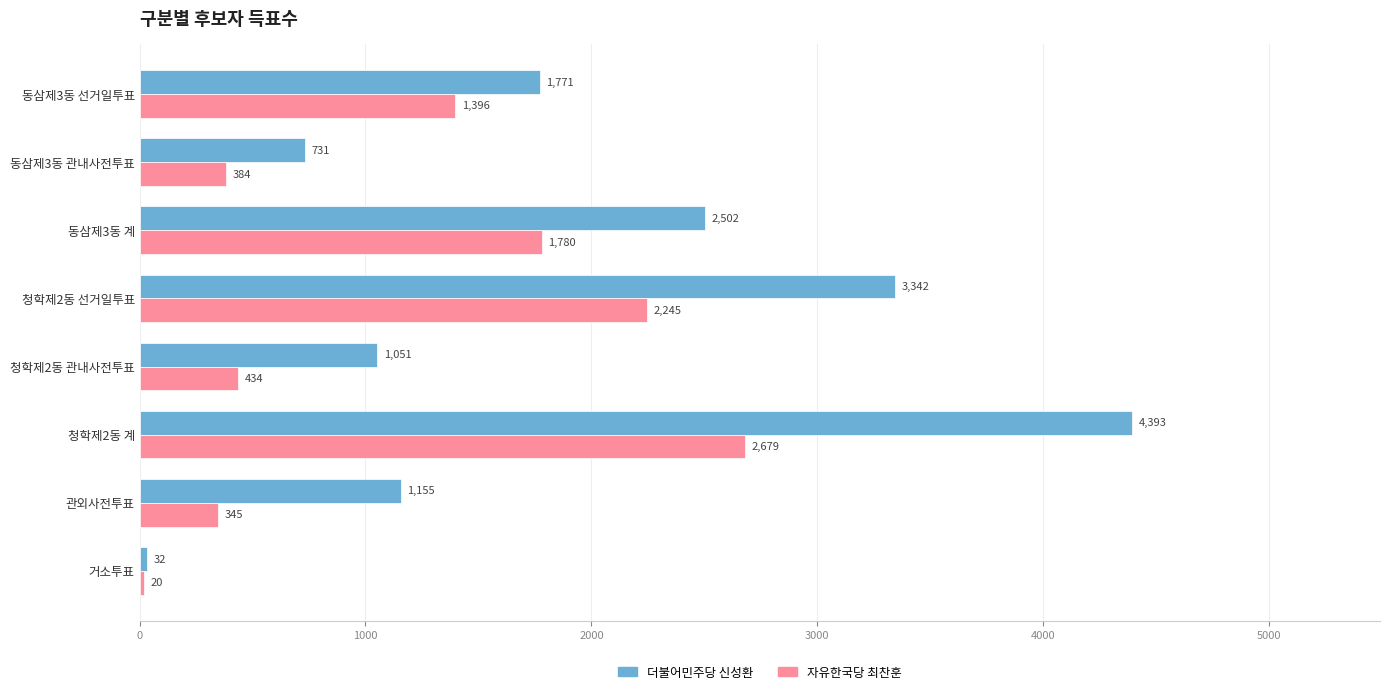

Between 거소투표 and 청학제2동 관내사전투표, which series saw the biggest shift?

더불어민주당 신성환